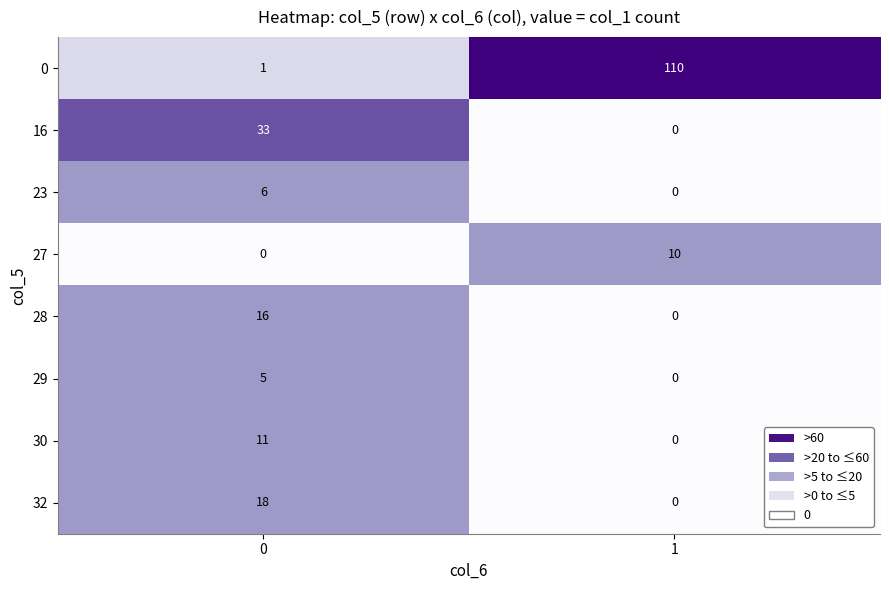

What is the spread (max minus min) of values at 1?

110